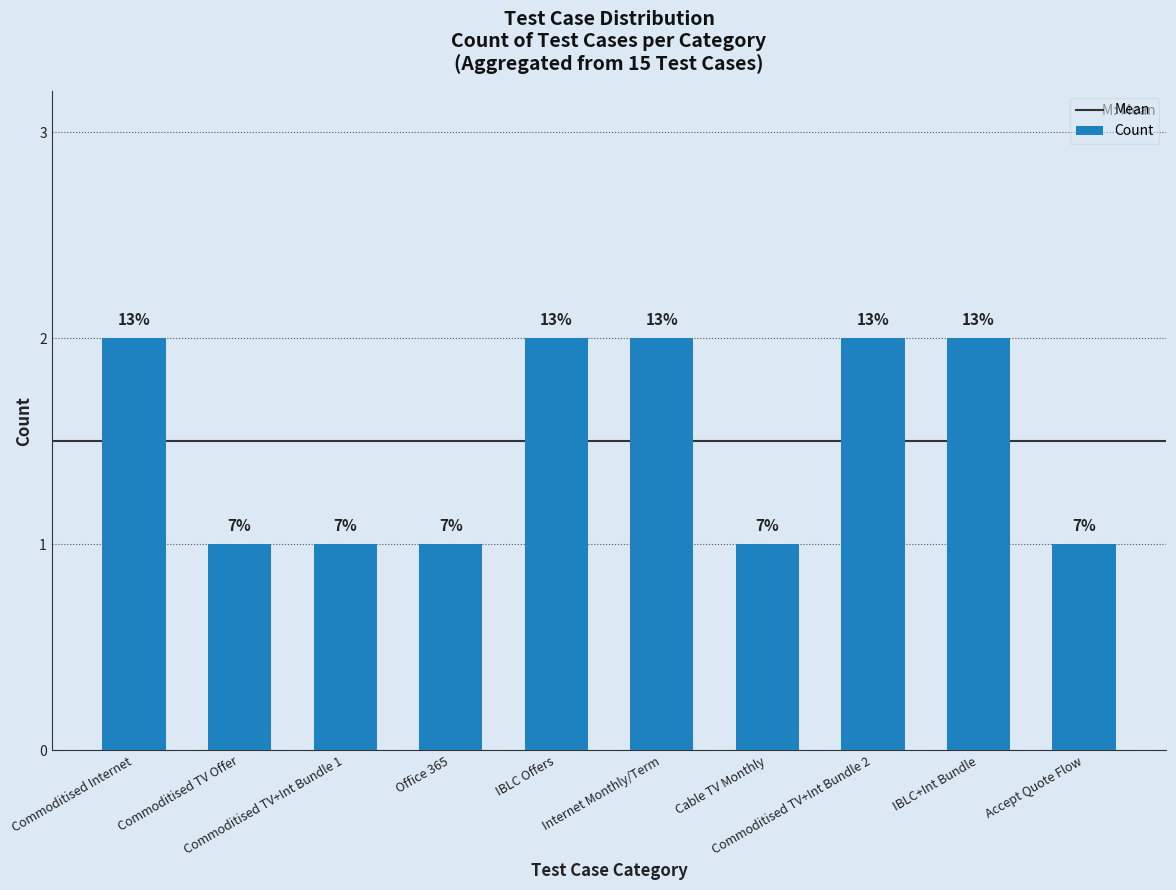

What is the value of the 8th bar from the left?

2